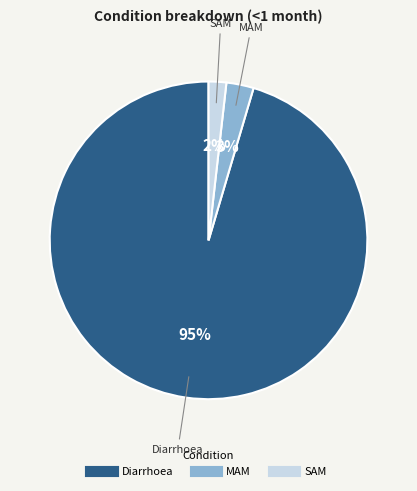

Do MAM and Diarrhoea together represent more than half of the pie?

Yes